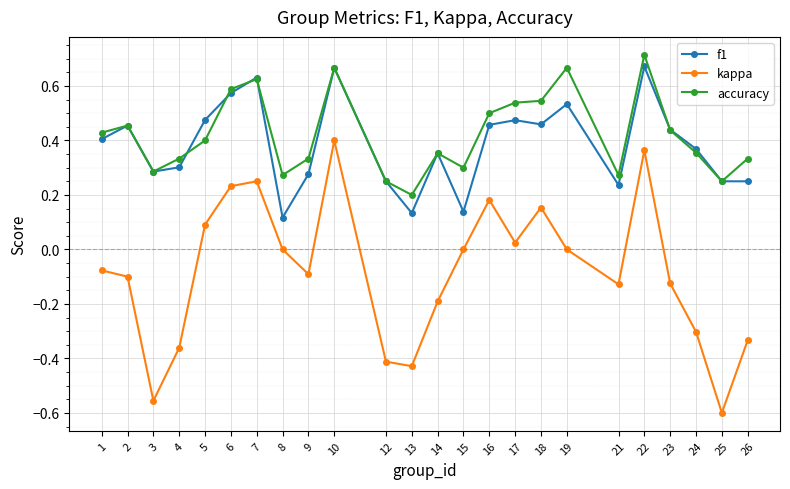

Which label corresponds to the largest value in the chart?

22